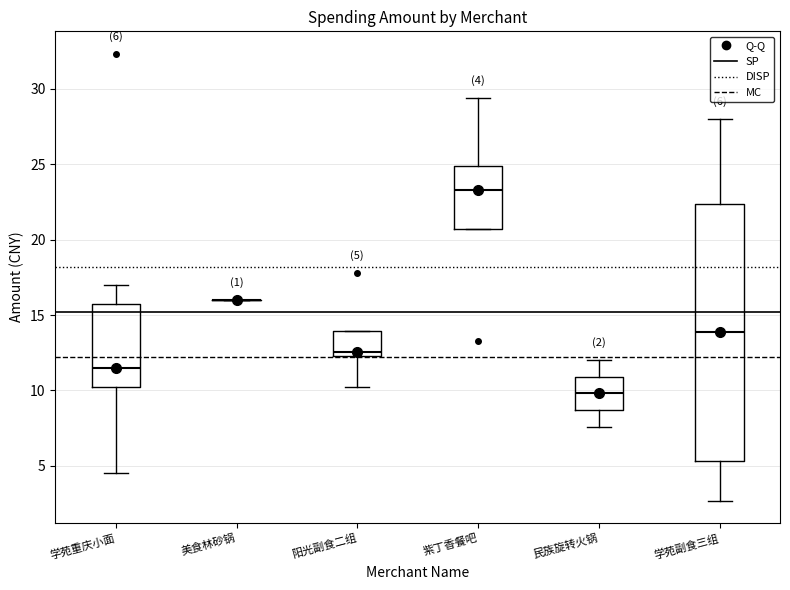

Comparing the boxes themselves (not the whiskers), which one is the tallest?

学苑副食三组